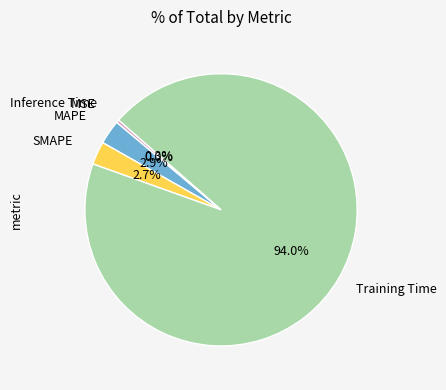

Which has a higher value, Training Time or SMAPE?

Training Time